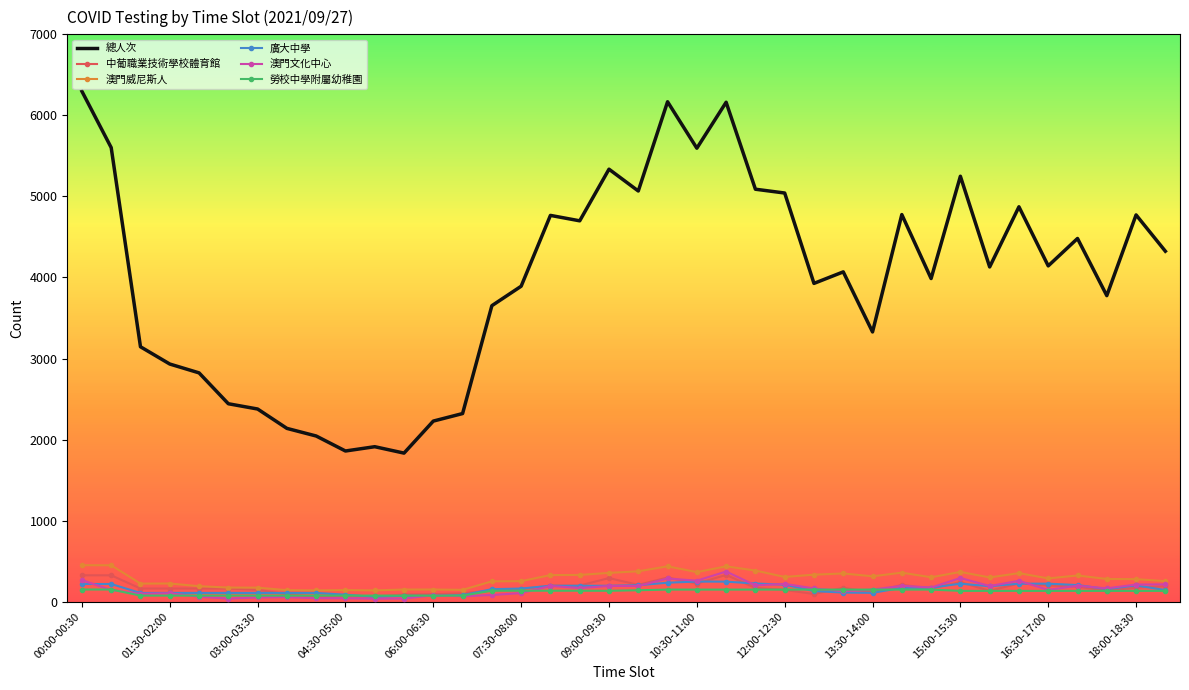

Which series has the largest total across all categories?

總人次